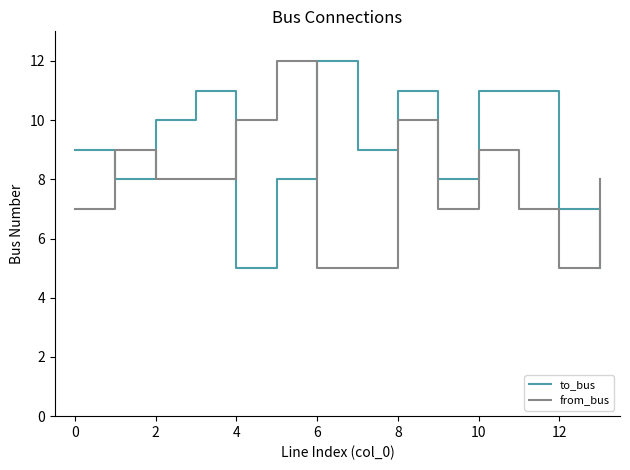

Rank the series by their average value, from lowest to highest.

from_bus, to_bus